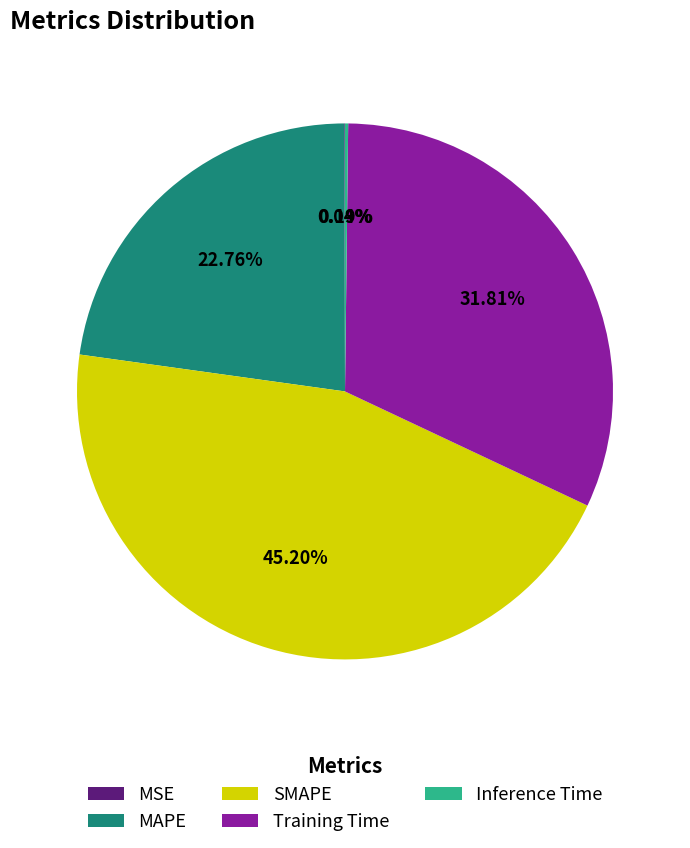

Approximately how many times larger is the value at MAPE compared to SMAPE?

0.5